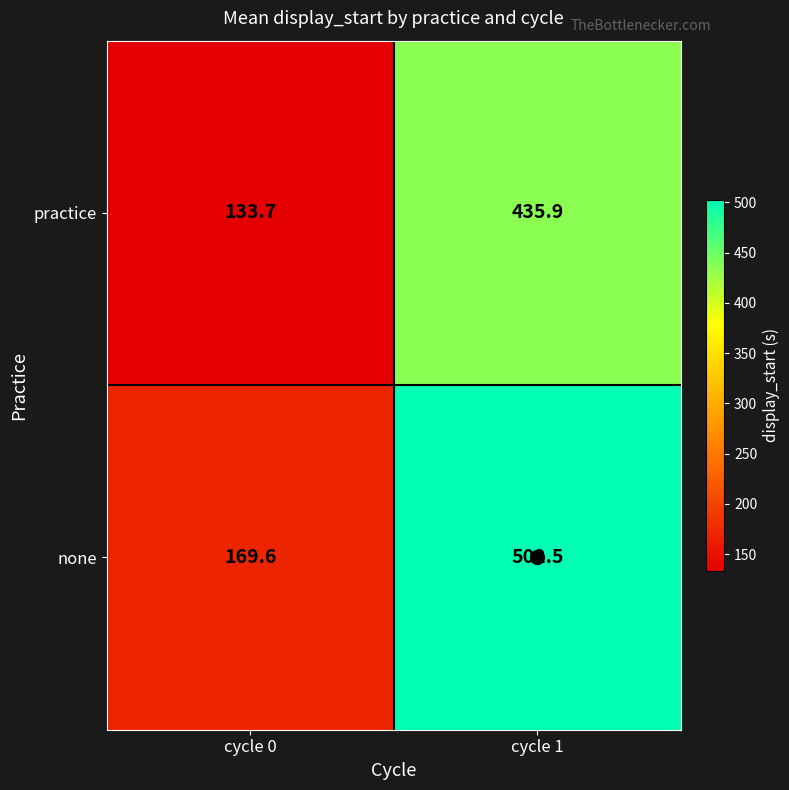

Between cycle 0 and cycle 1, which series saw the biggest shift?

none